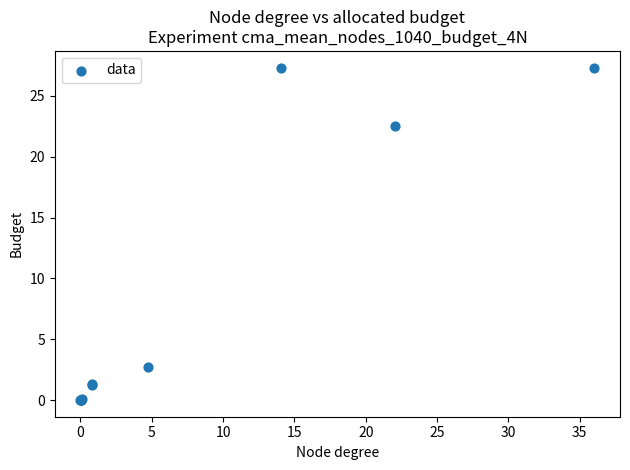

What Y value in the scatter plot is closest to 13?

22.5